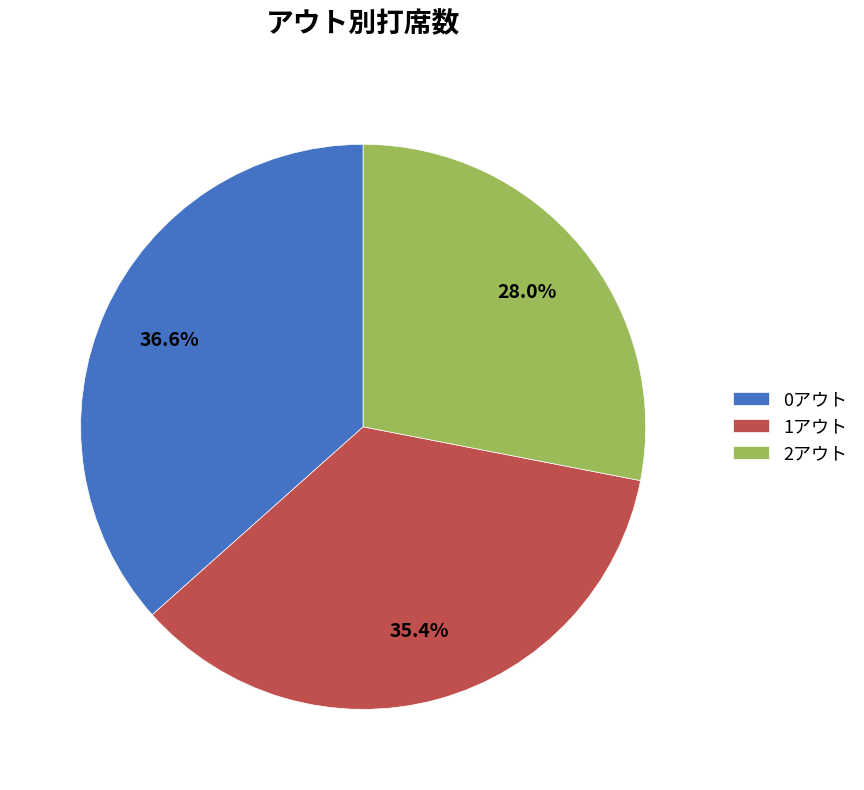

To the nearest percent, what is the difference between the largest and smallest slice percentages?

9%